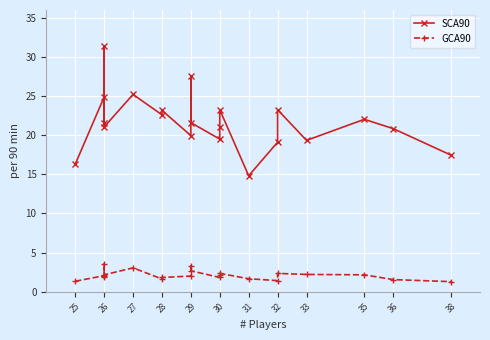

At which label does GCA90 first exceed 2?

26